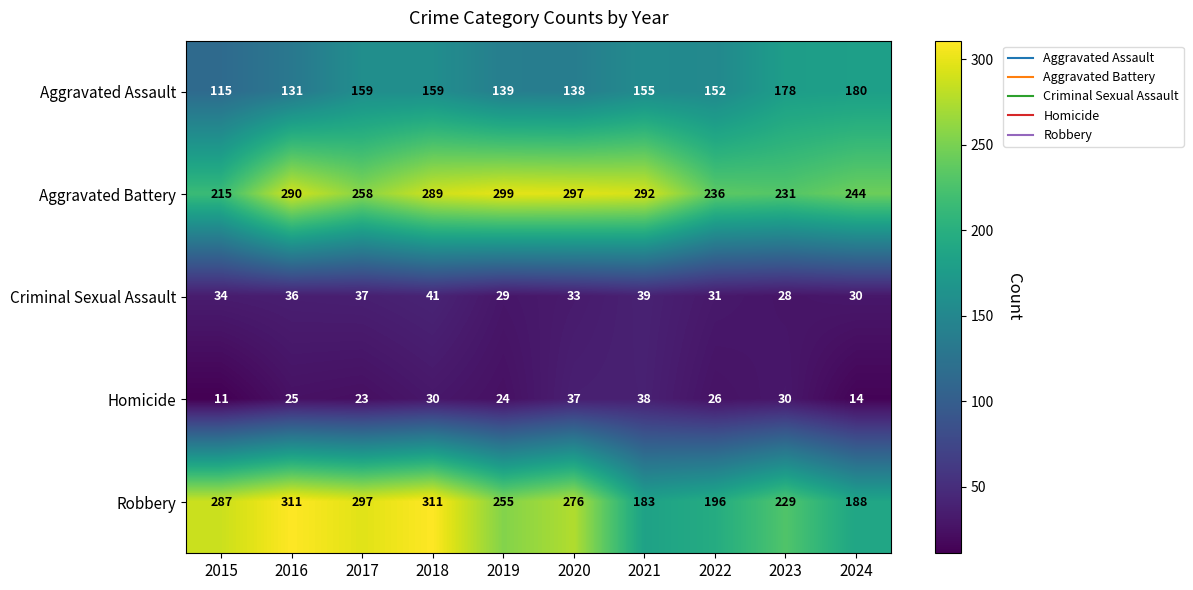

What is the maximum value shown in the chart?

311